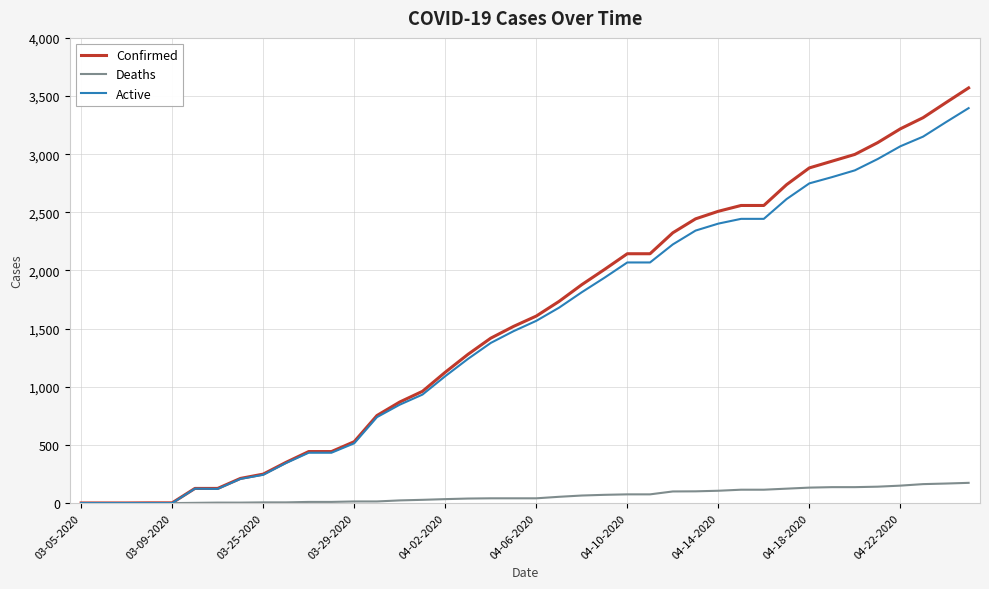

What are all the series names shown in the legend?

Confirmed, Deaths, Active